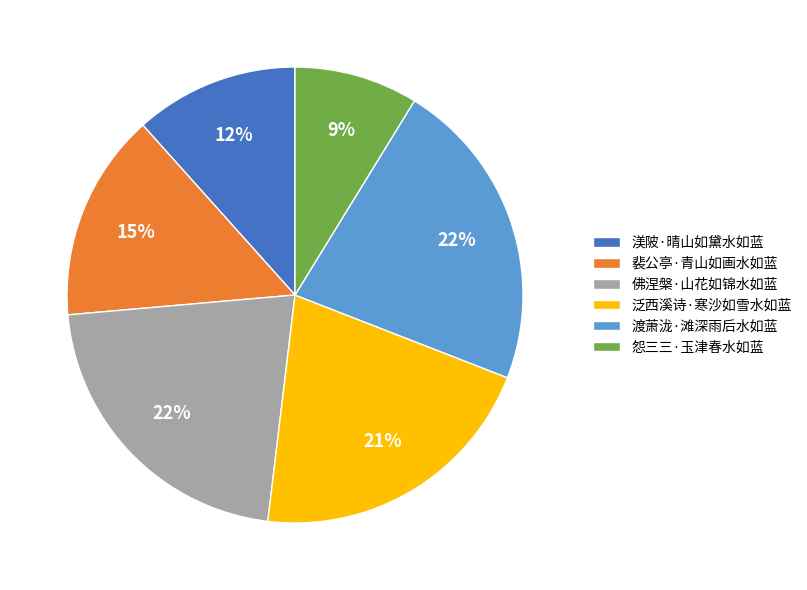

To the nearest percent, what is the difference between the largest and smallest slice percentages?

13%